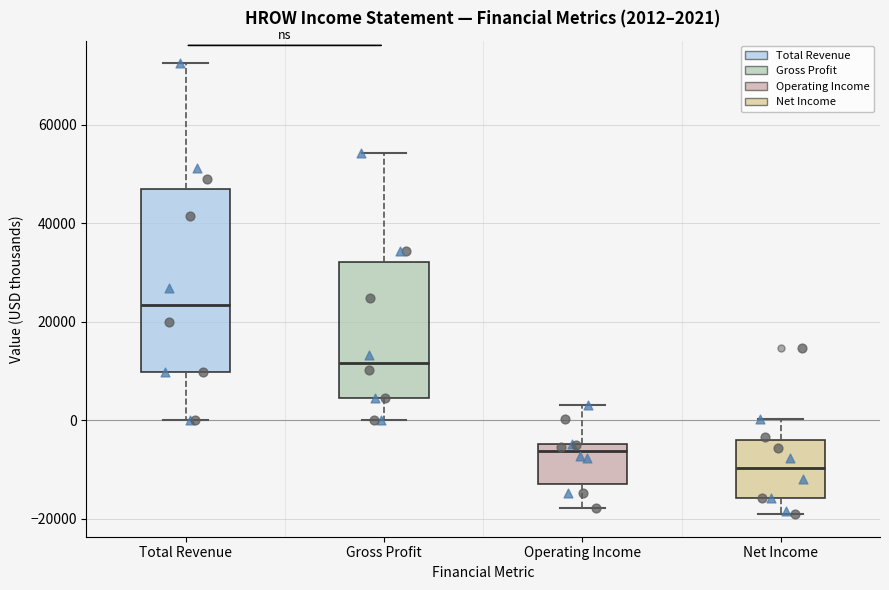

Comparing the boxes themselves (not the whiskers), which one is the tallest?

Total Revenue